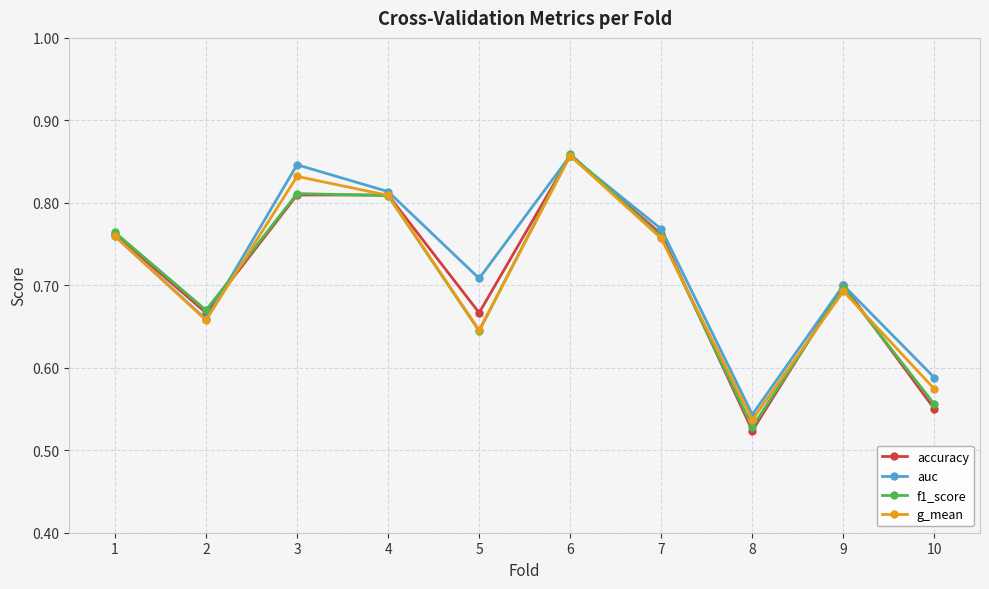

What is the sum of all accuracy values?

7.1